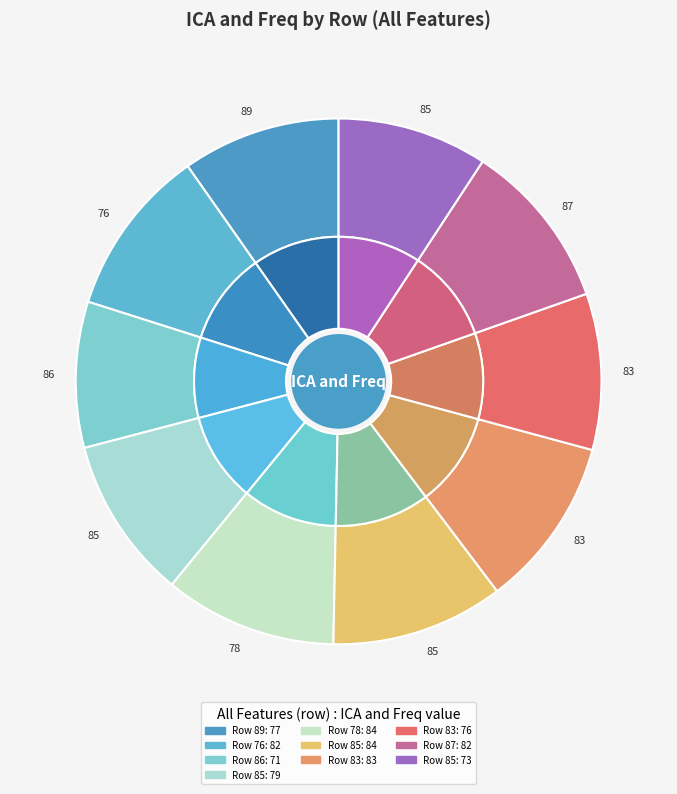

To the nearest percent, what percentage of the pie is 87?

10%